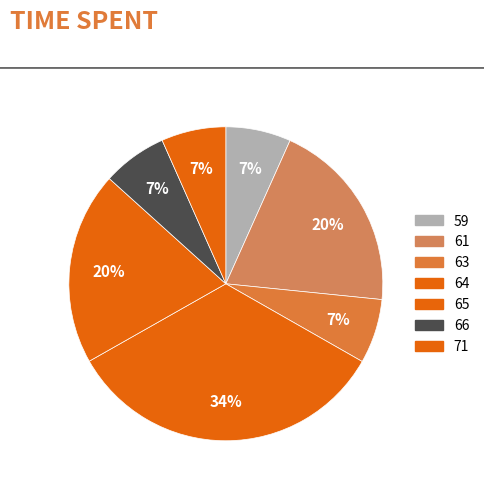

How many slices are in this pie chart?

7